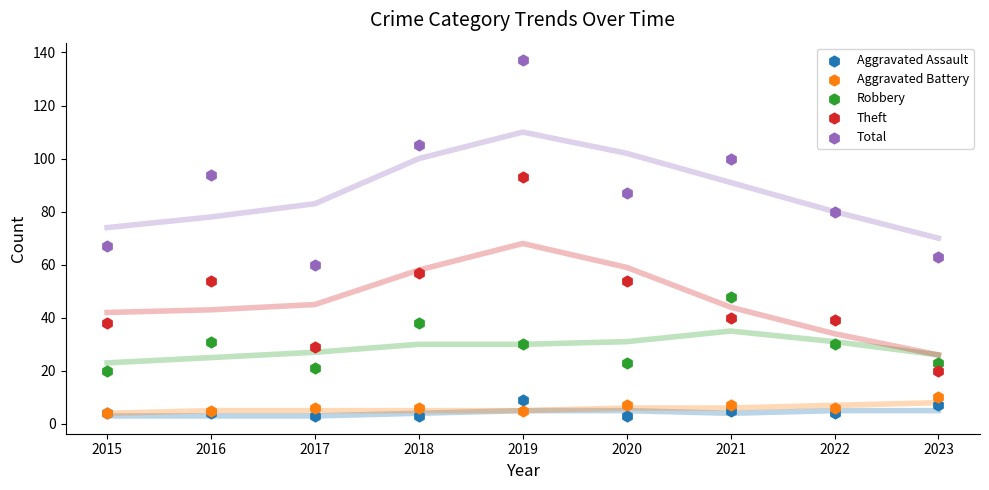

In the Total series, what Y value is closest to 98?

100